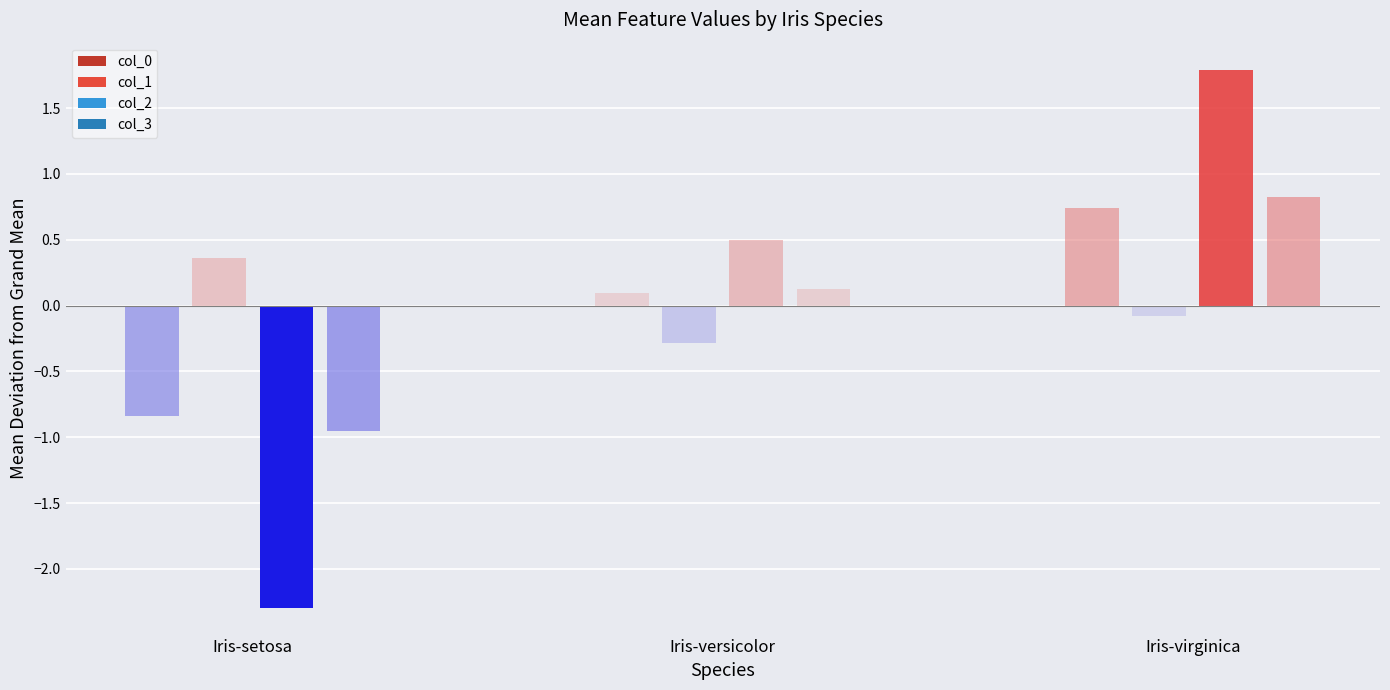

How many data points does each series have?

3